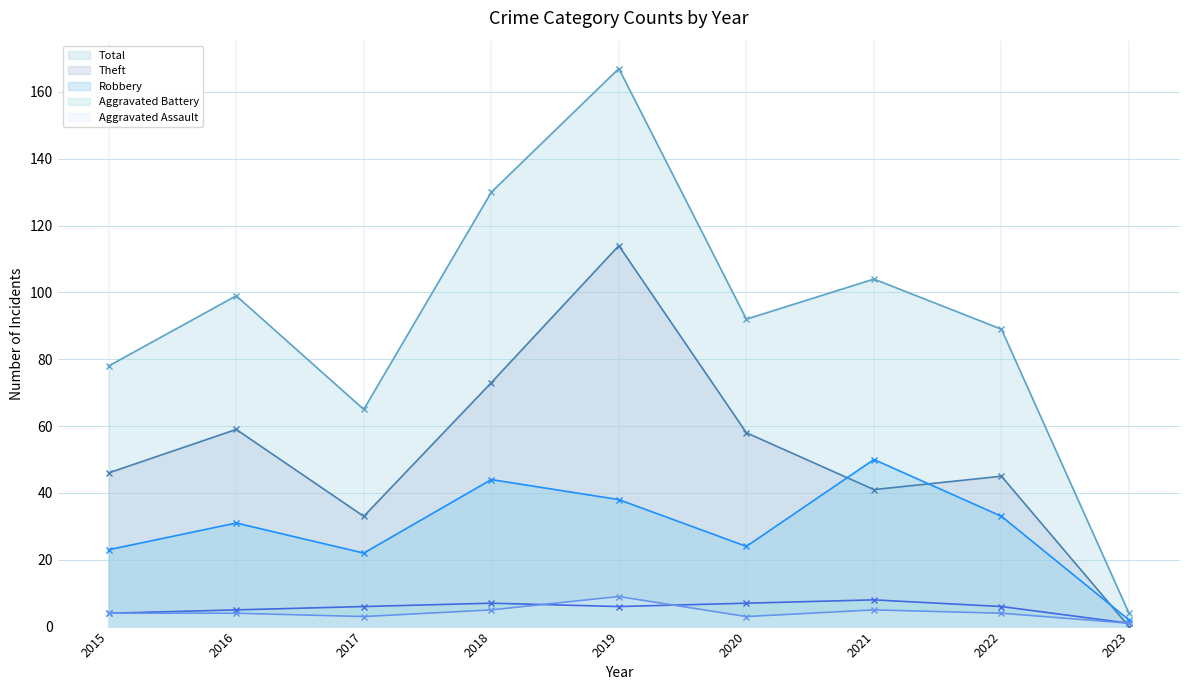

Where is Theft nearest to the value 57?

2020